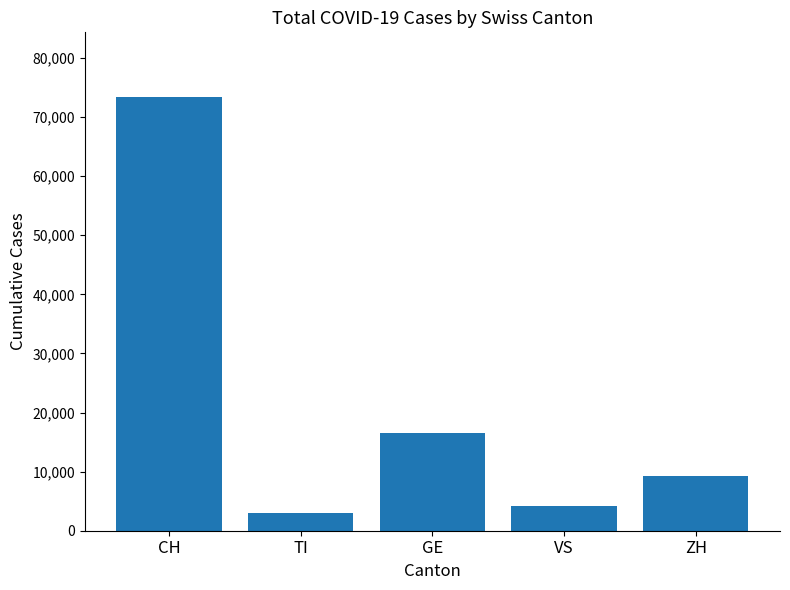

What is the label of the 1st bar from the left?

CH